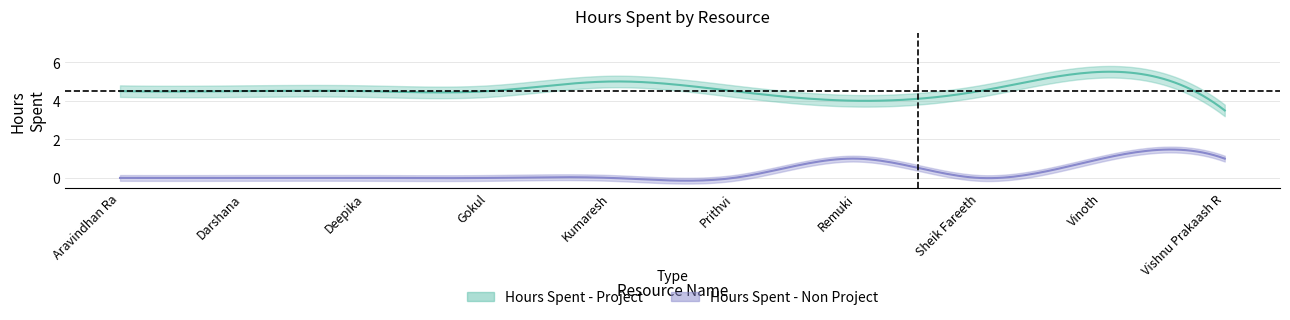

How many series are shown in this chart?

2